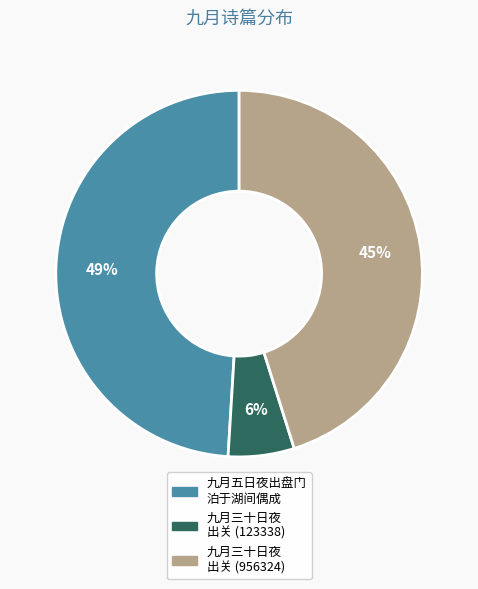

Count the number of slices in the pie.

3